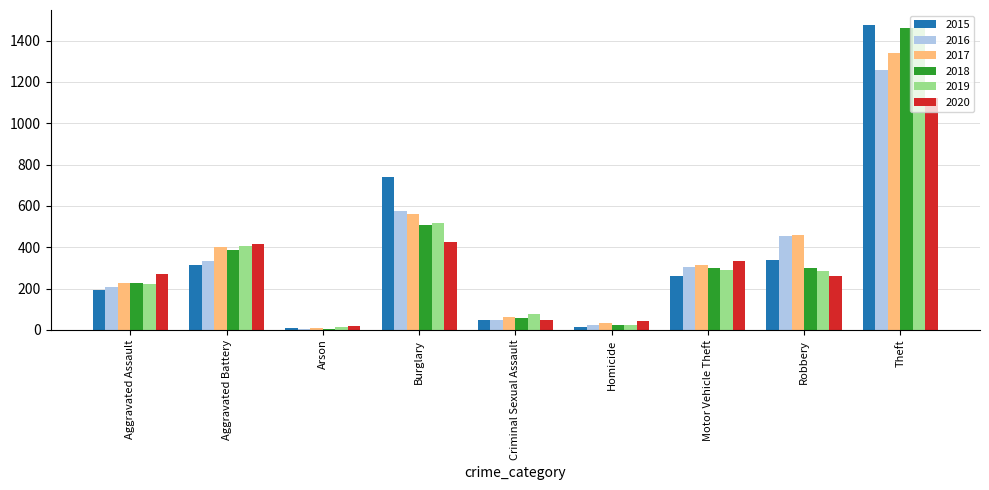

What are all the series names shown in the legend?

2015, 2016, 2017, 2018, 2019, 2020